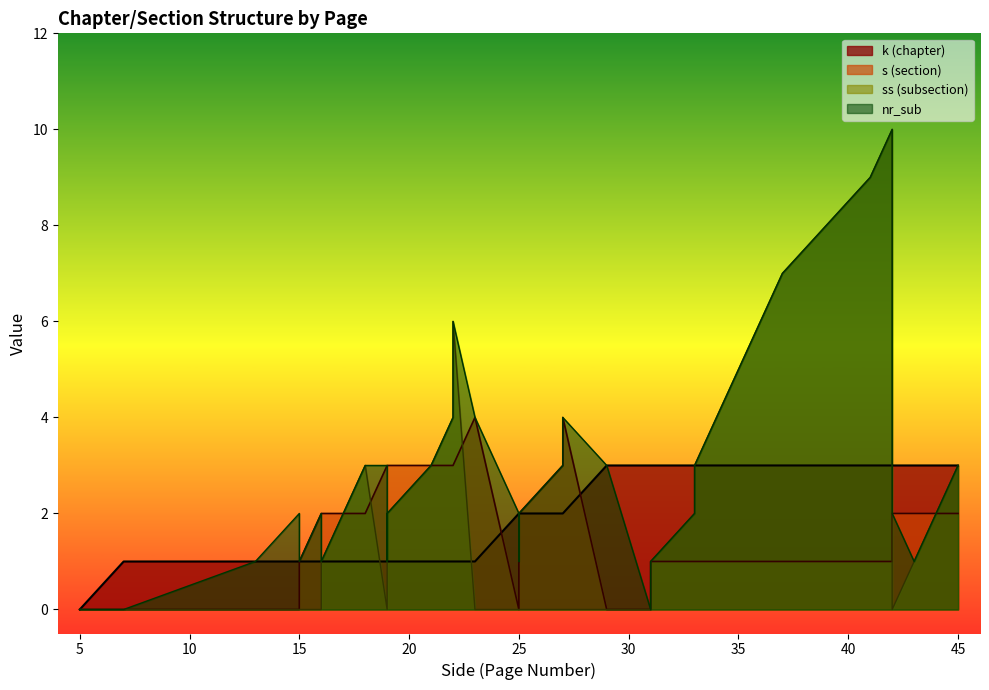

What is the average value of the nr_sub series?

3